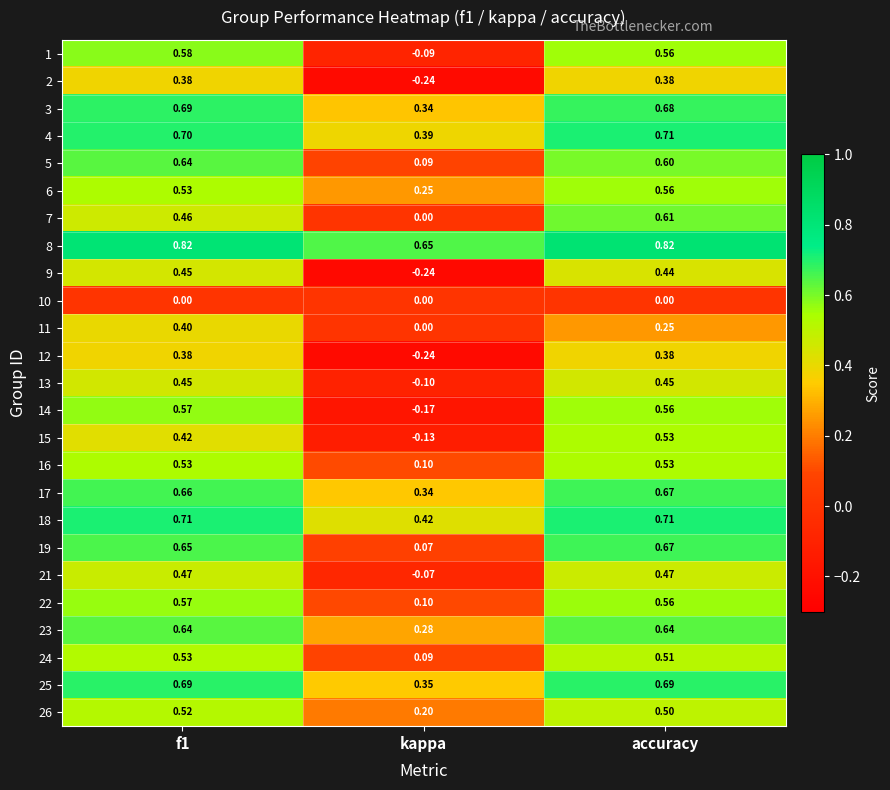

Which series has the largest range (max minus min)?

14